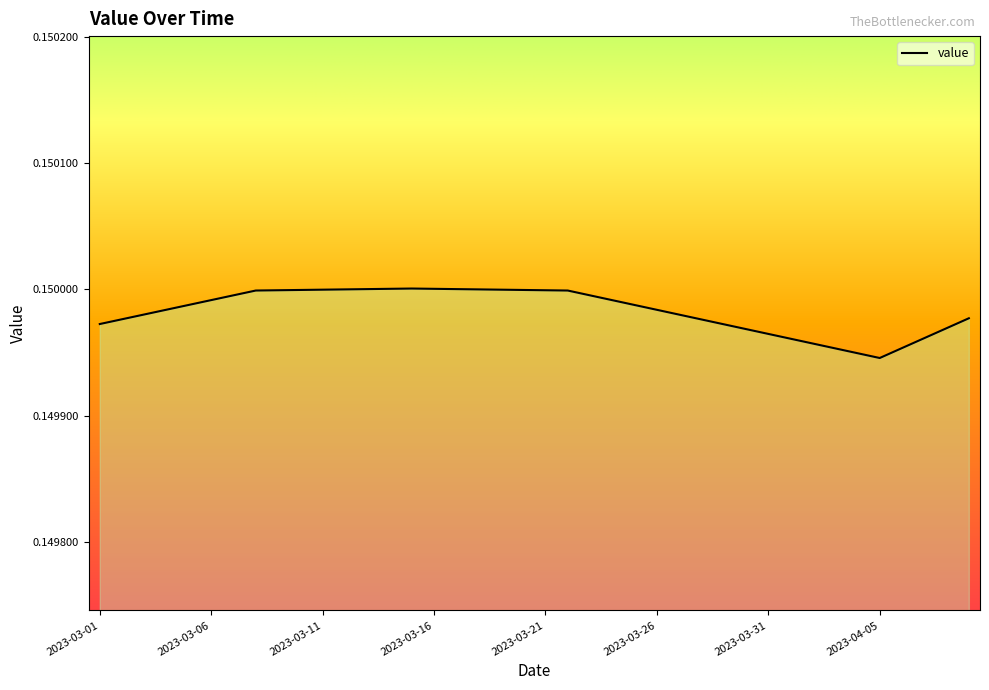

How many points are higher than both their immediate neighbors (excluding endpoints)?

1